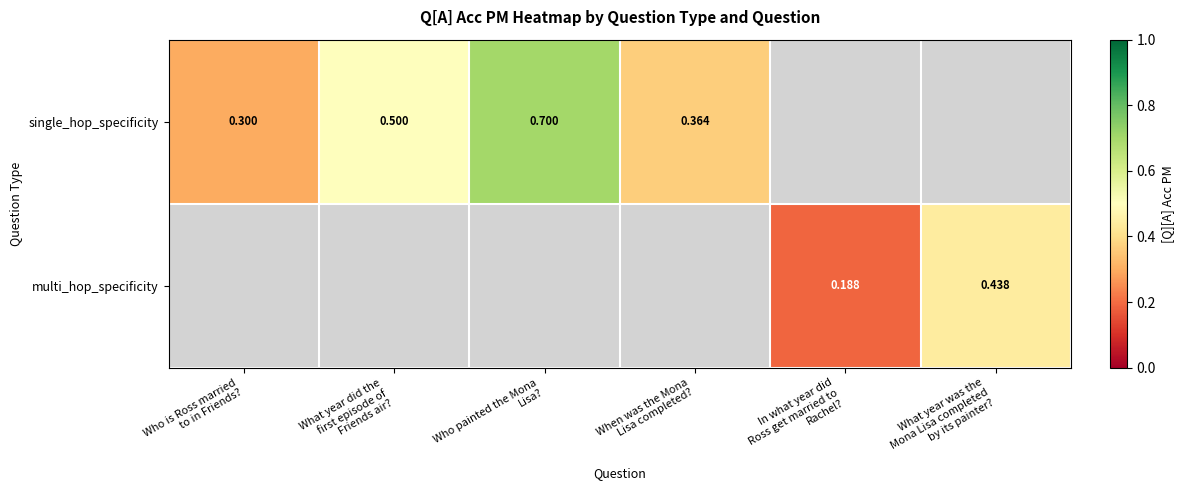

How many distinct data groups are displayed?

2